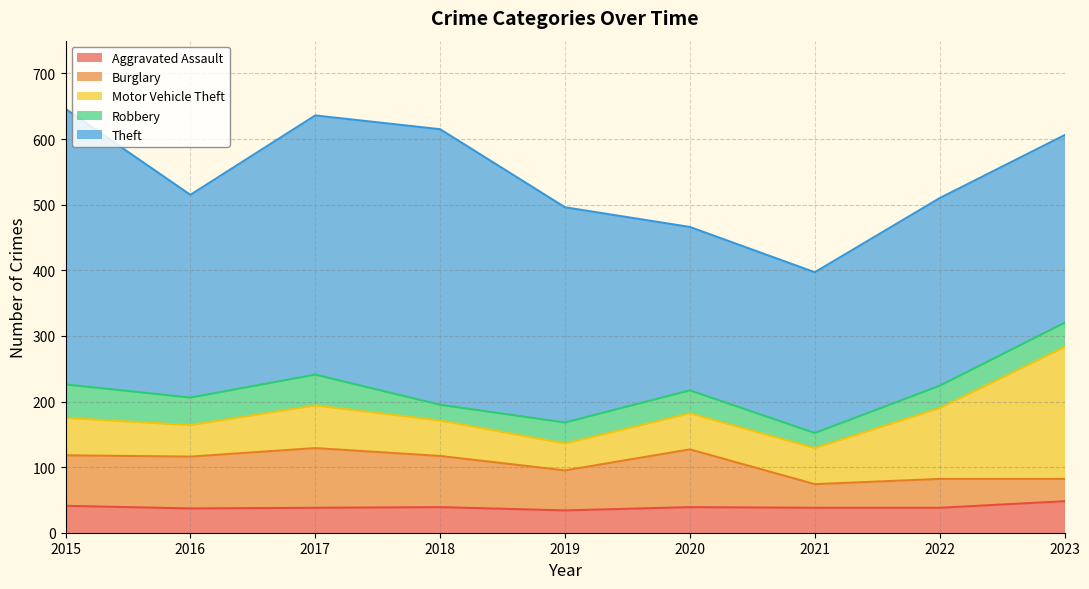

Between 2020 and 2022, which series saw the biggest shift?

Motor Vehicle Theft